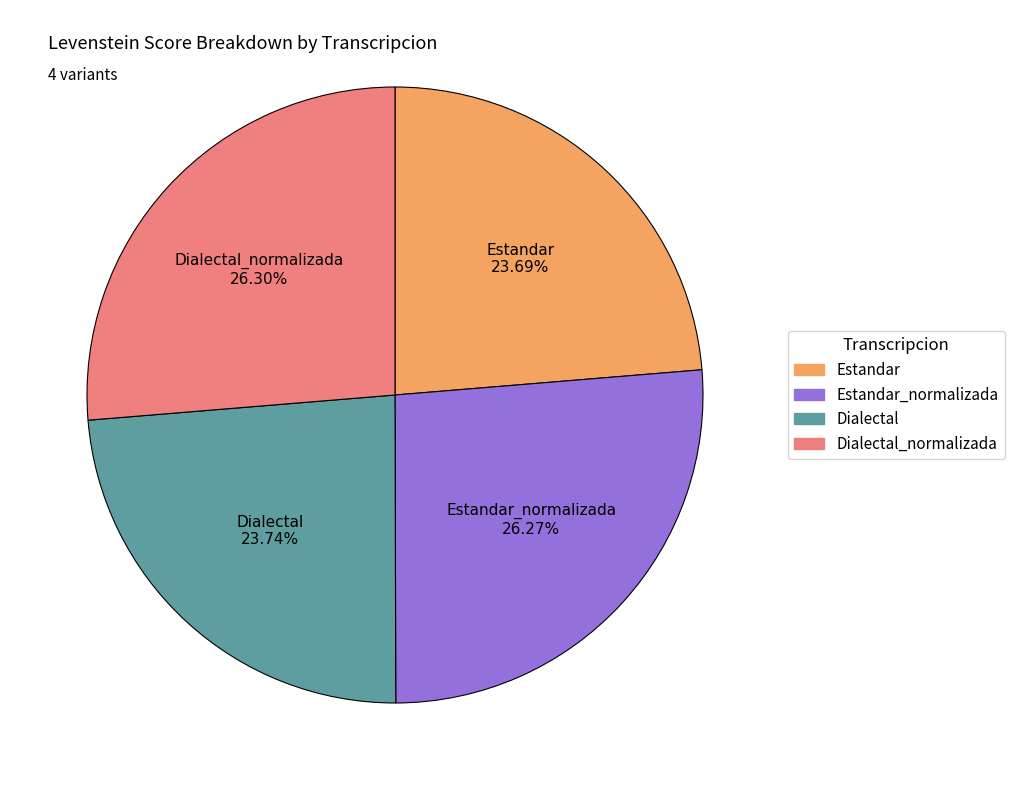

How many slices are in this pie chart?

4